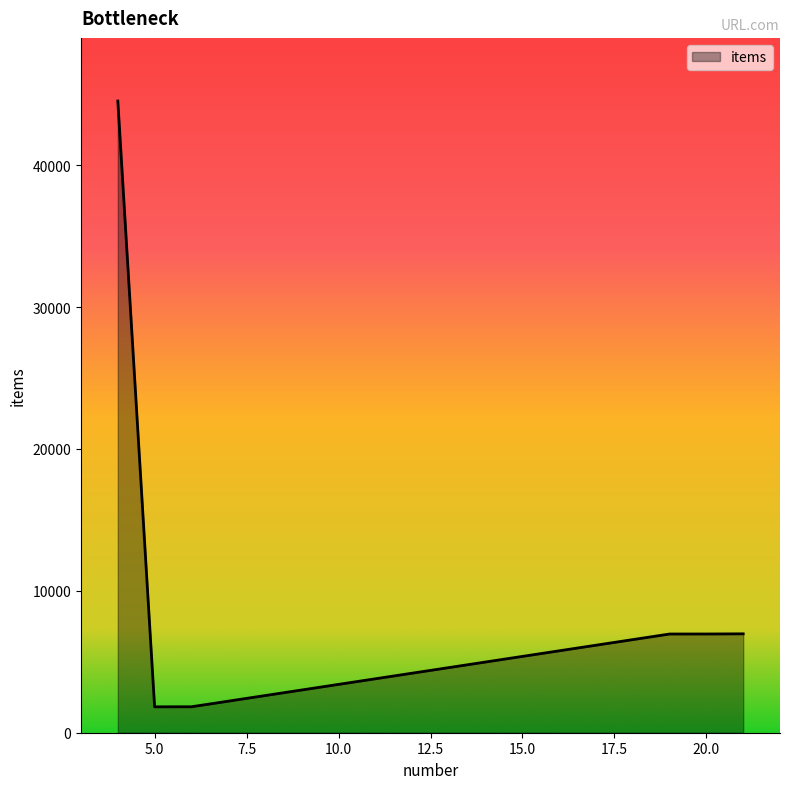

What is the greatest value displayed?

44517